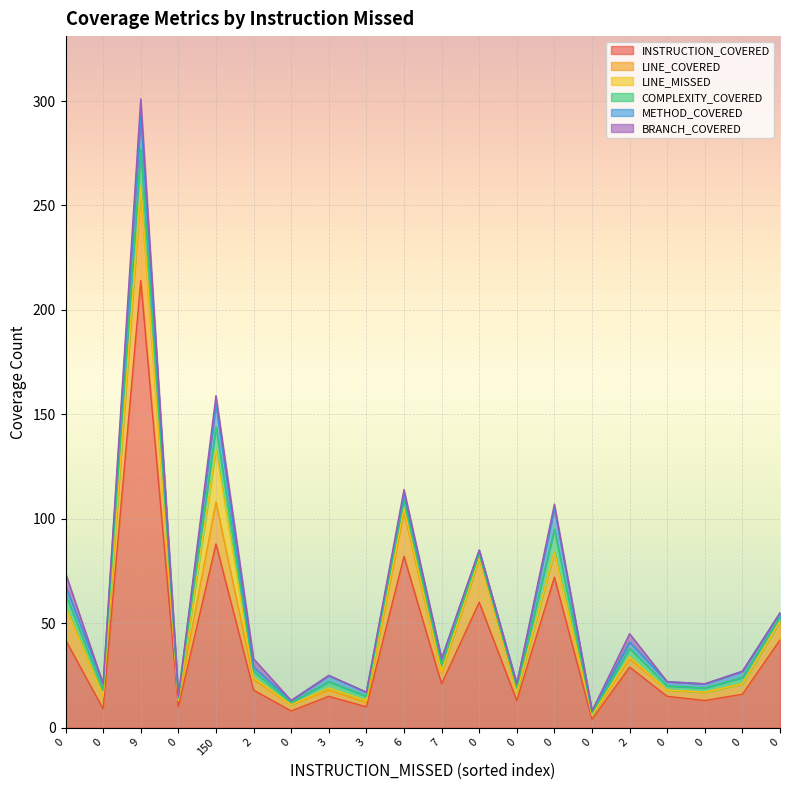

How many times do LINE_COVERED and LINE_MISSED cross each other?

2